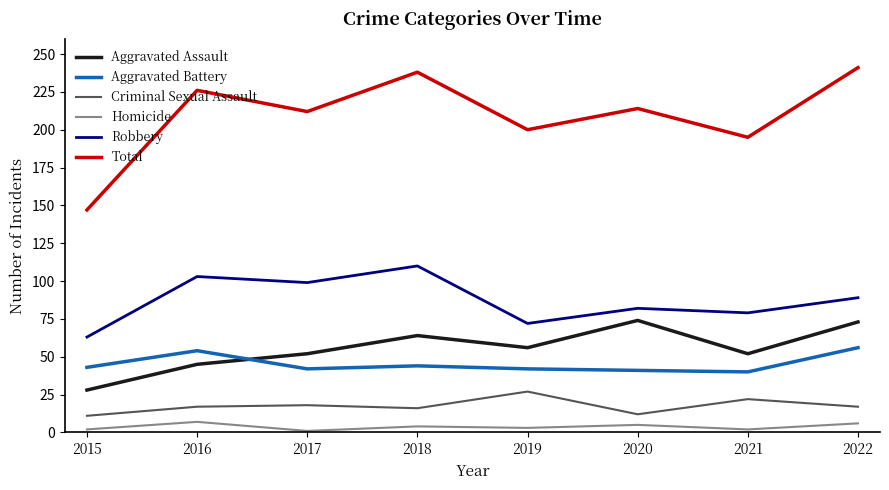

Which category has the lowest value in the Robbery series?

2015